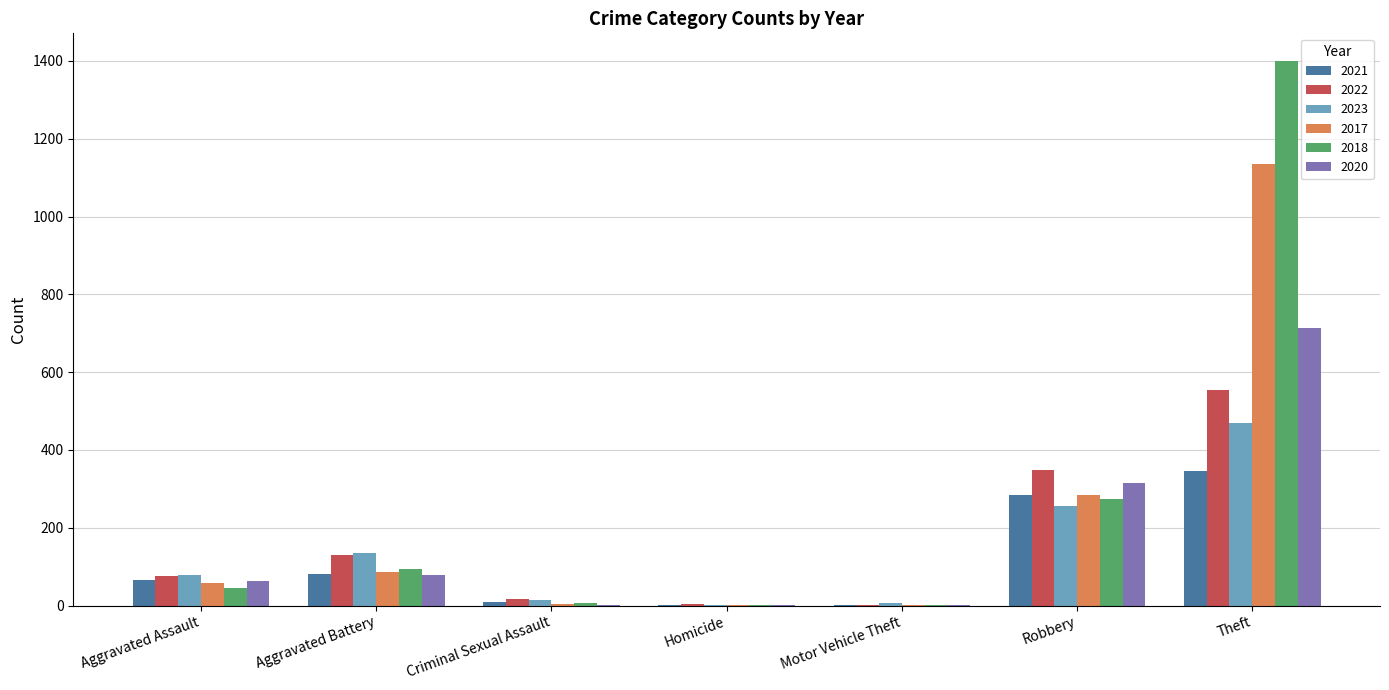

Does the chart contain stacked bars?

No